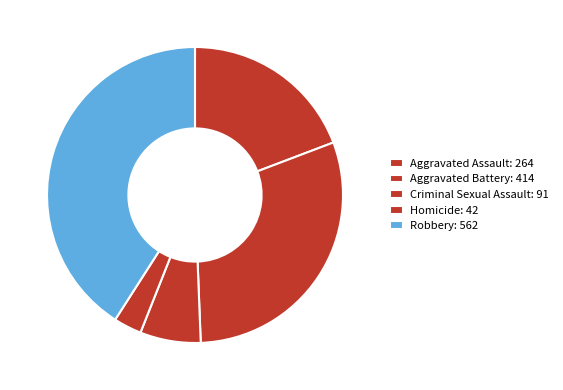

True or false: Aggravated Battery accounts for 44% of the total.

False